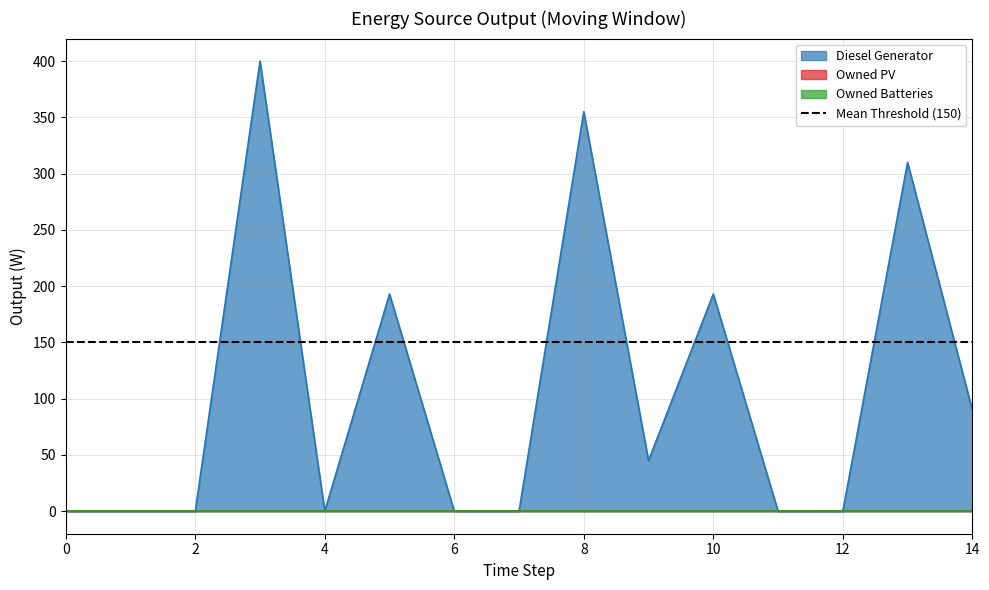

Which has a higher value, 2 or 8?

8